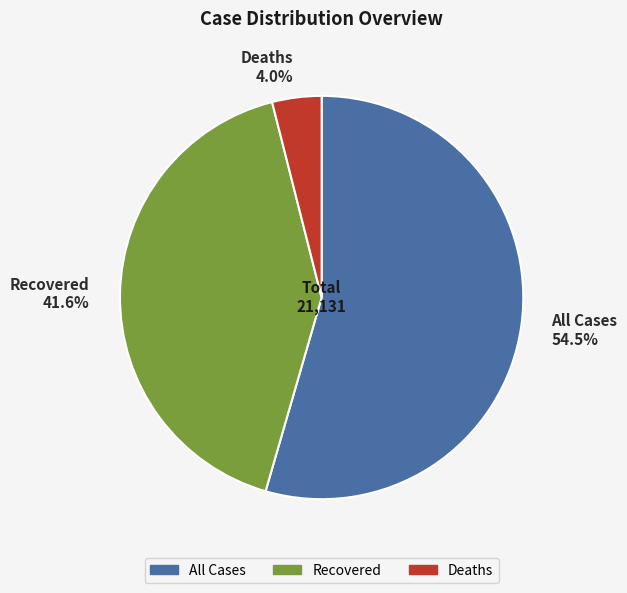

How many slices are in this pie chart?

3